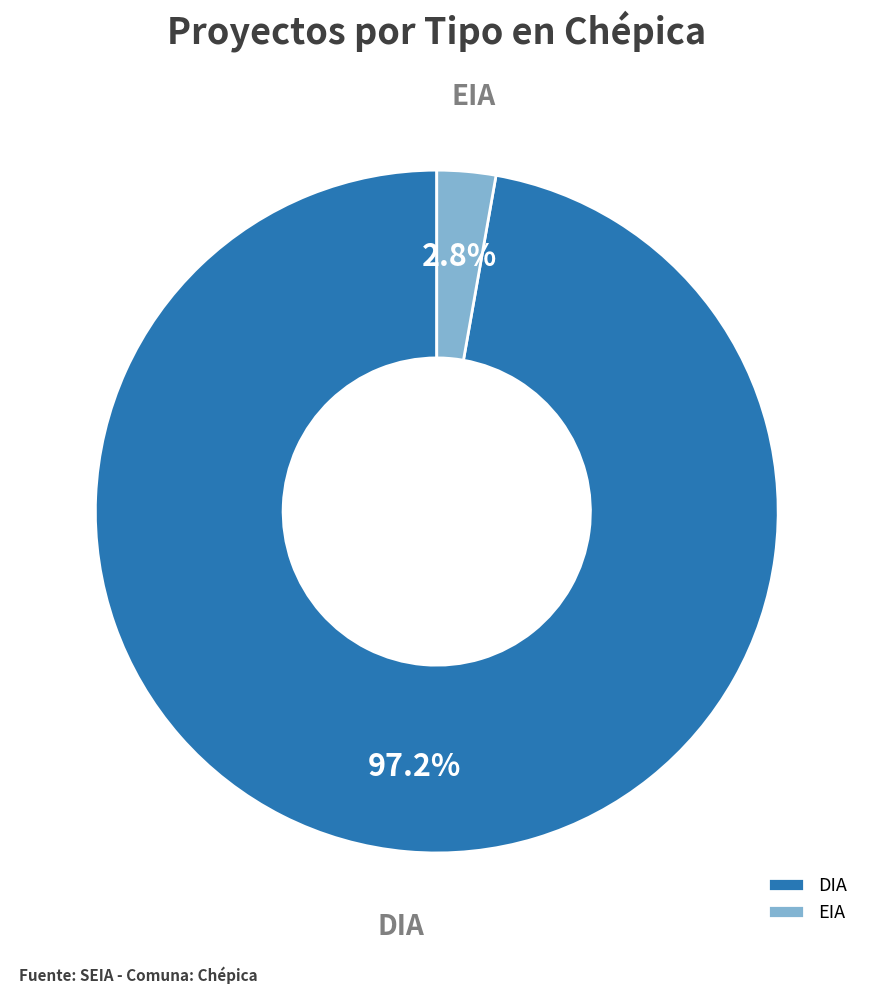

Which category accounts for the majority?

DIA